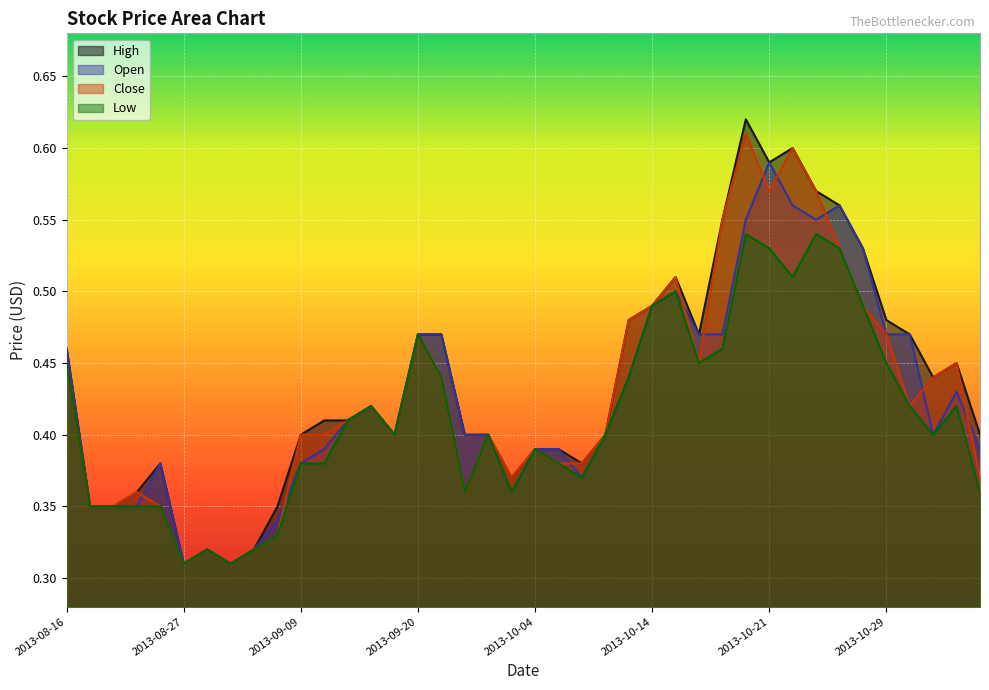

What are all the series names shown in the legend?

High, Open, Close, Low